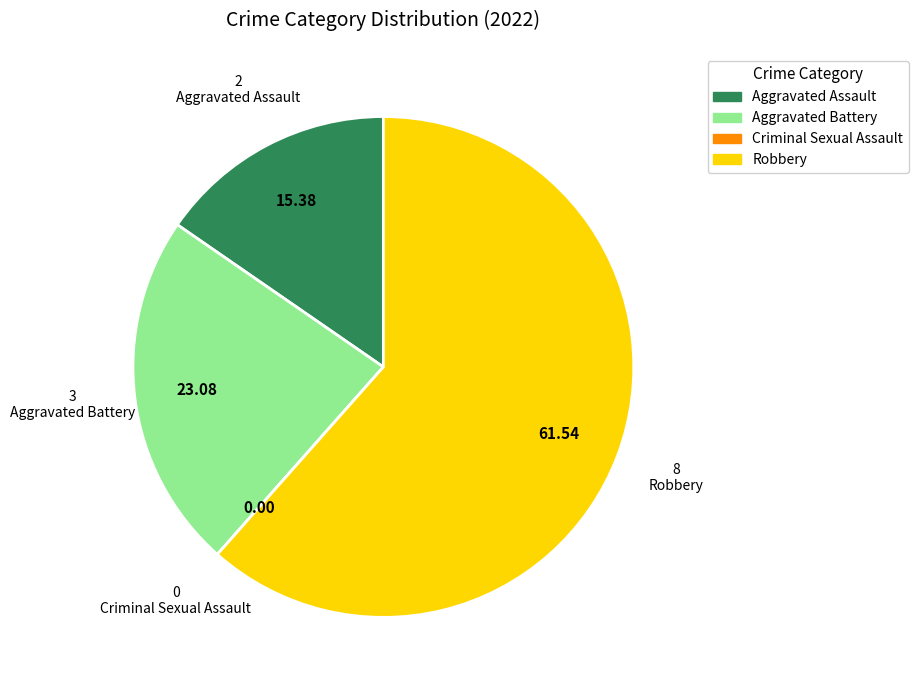

Does Robbery represent more than half of the total?

Yes